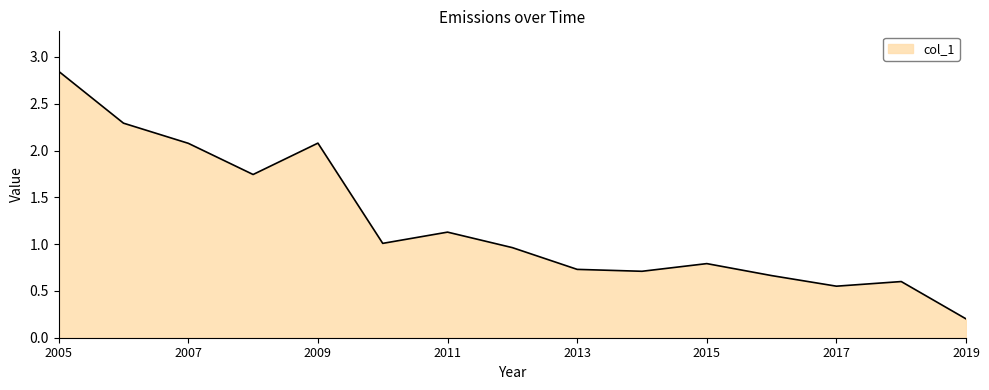

How many lines are shown in the chart?

1